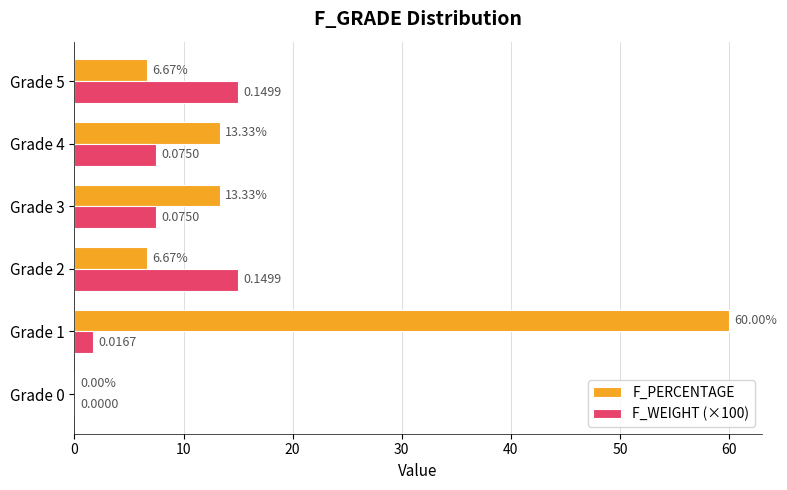

Is the value of F_WEIGHT (×100) at Grade 5 greater than the value of F_PERCENTAGE at Grade 0?

Yes